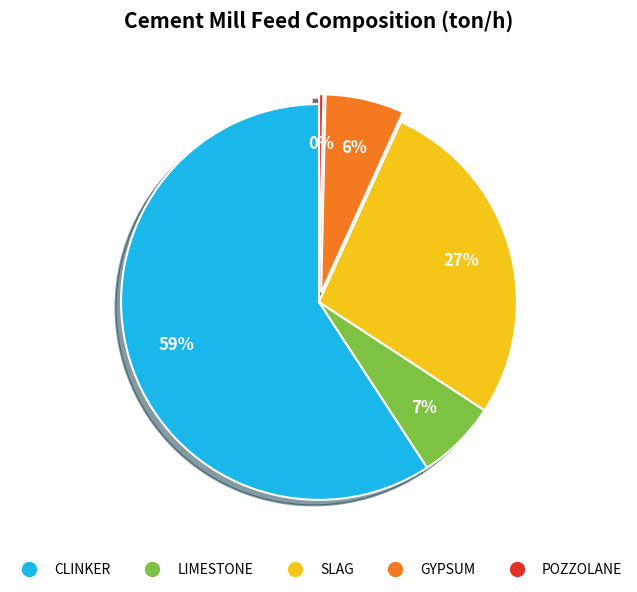

The CLINKER slice represents 59% of the pie. True or false?

True